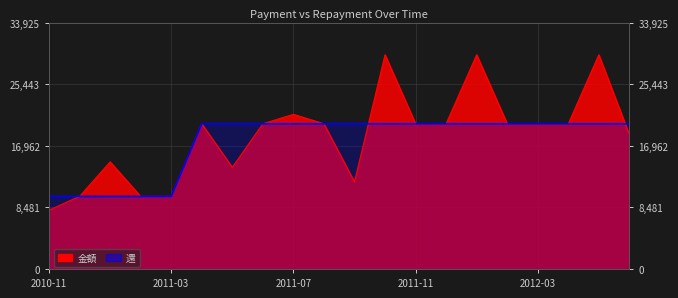

Reading left to right, list all the values displayed in this chart.

金額: 8100	10000	14750	10000	10000	20000	14000	20000	21300	20000	12000	29500	20000	20000	29500	20000	20000	20000	29500	18500
還: 10000	10000	10000	10000	10000	20000	20000	20000	20000	20000	20000	20000	20000	20000	20000	20000	20000	20000	20000	20000